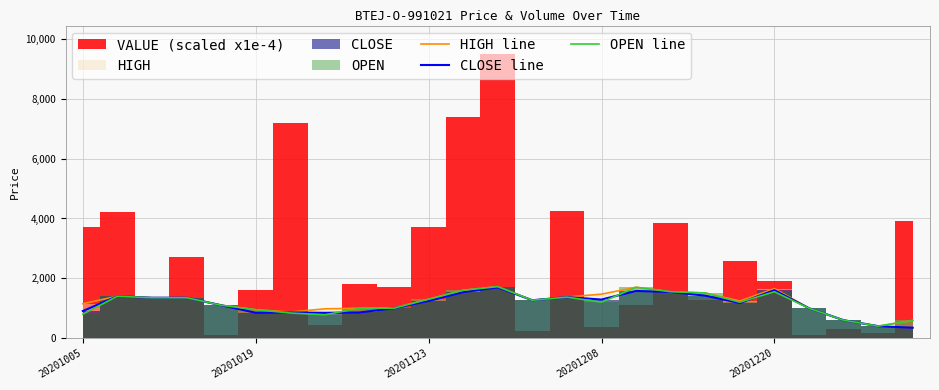

What is the lowest value of the OPEN line series?

400